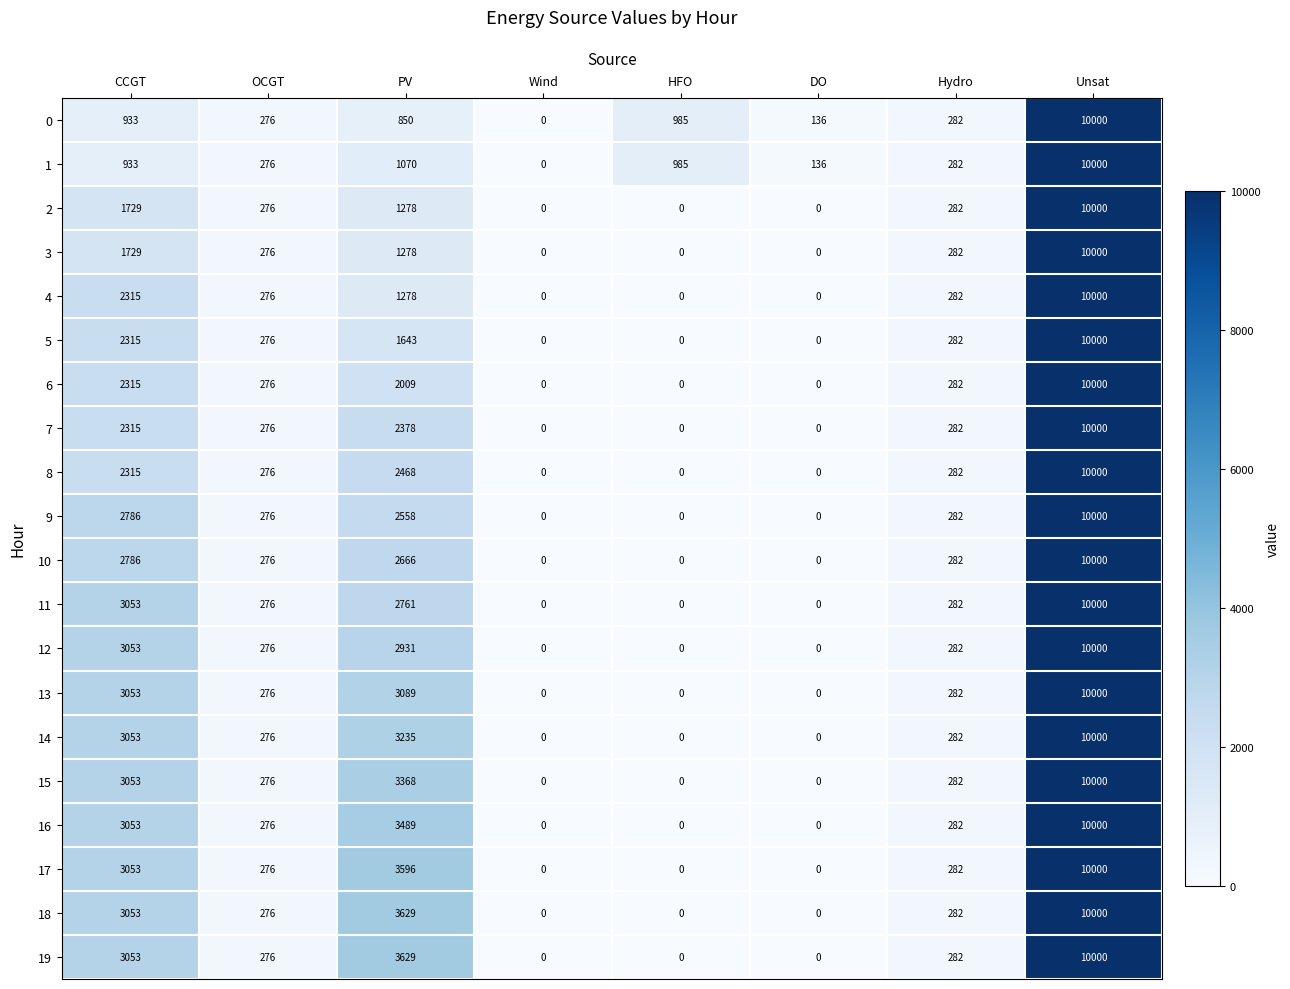

What is the approximate value of 5 at Hydro, to the nearest 10?

280